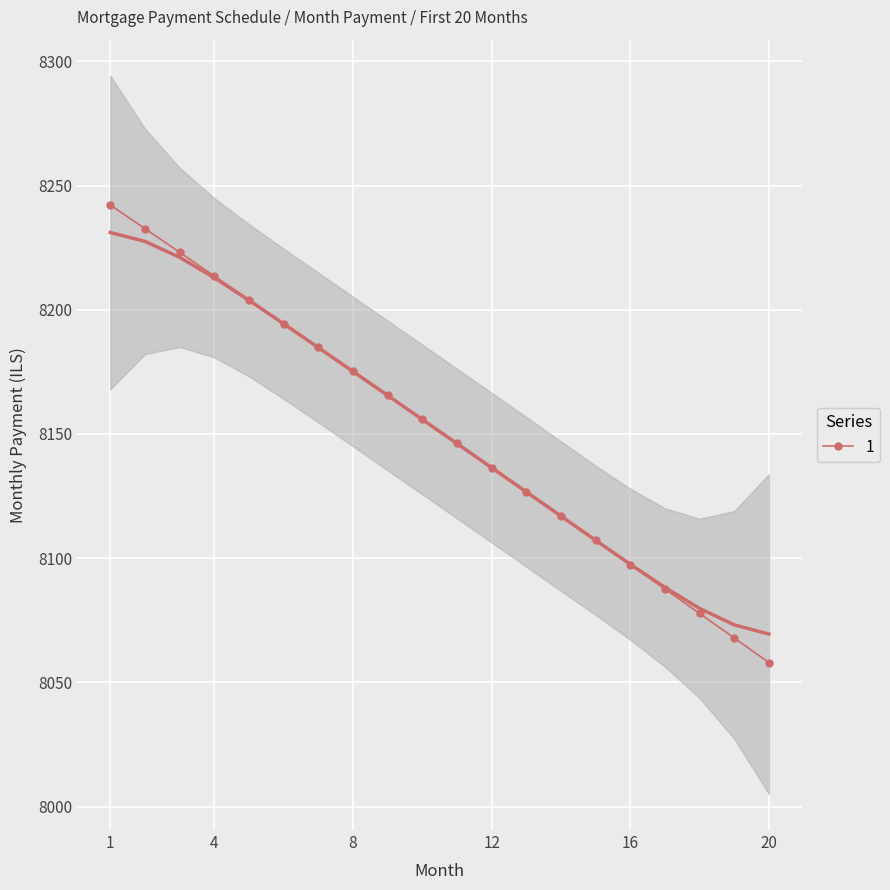

How many data points are less than 8155?

10